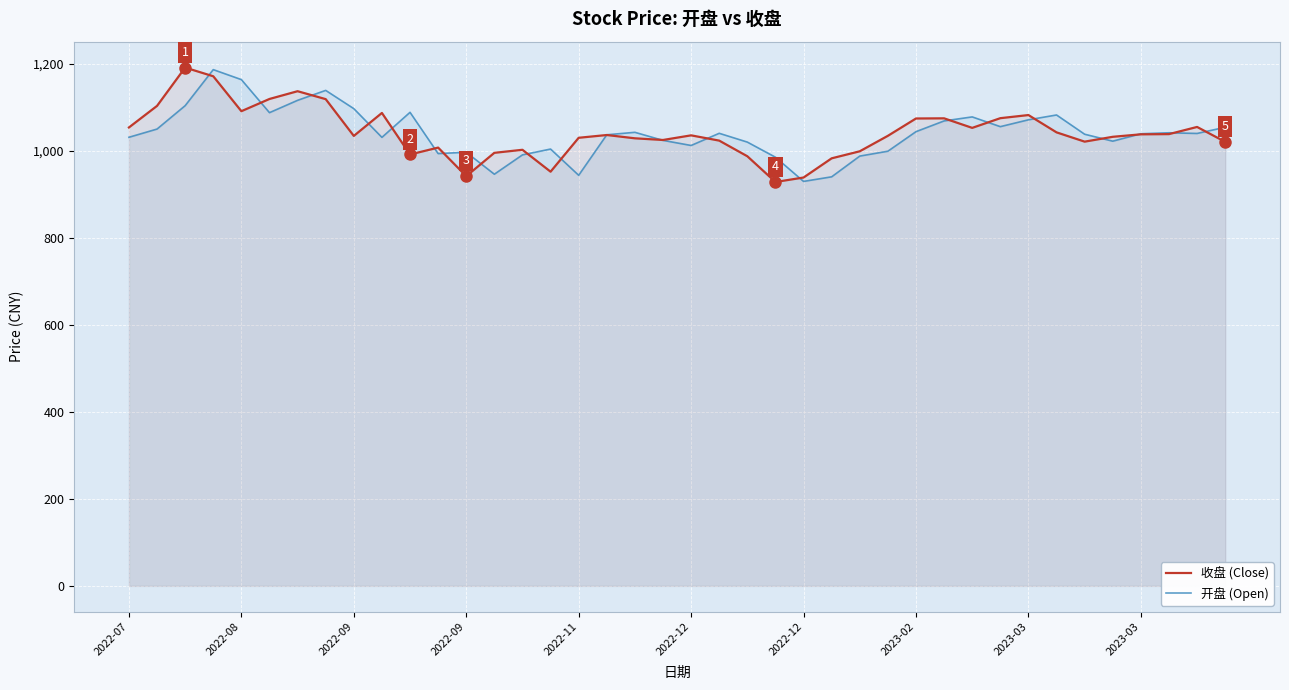

What is the greatest value displayed?

1190.8